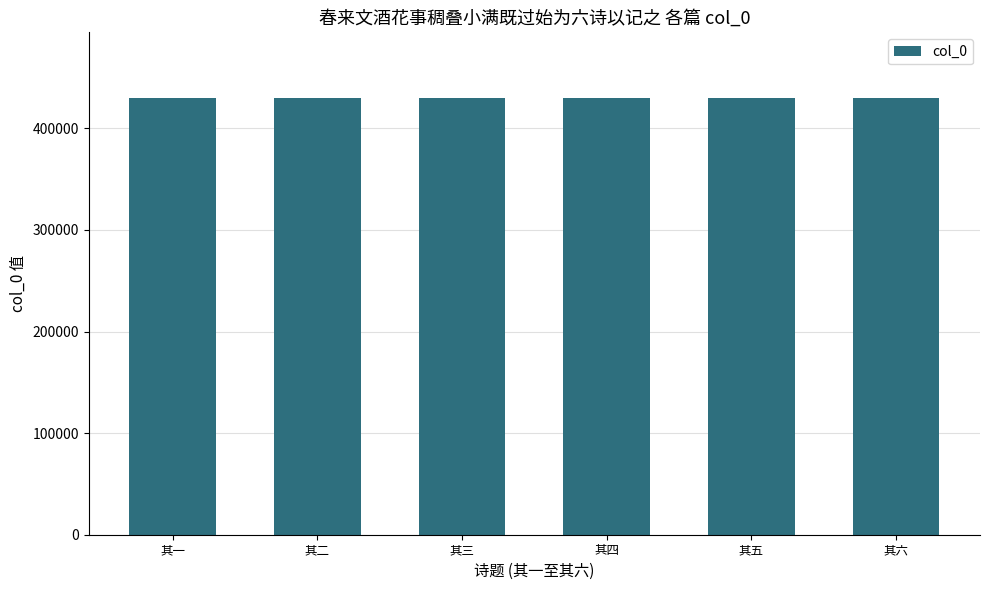

What position from the right is 其五?

2